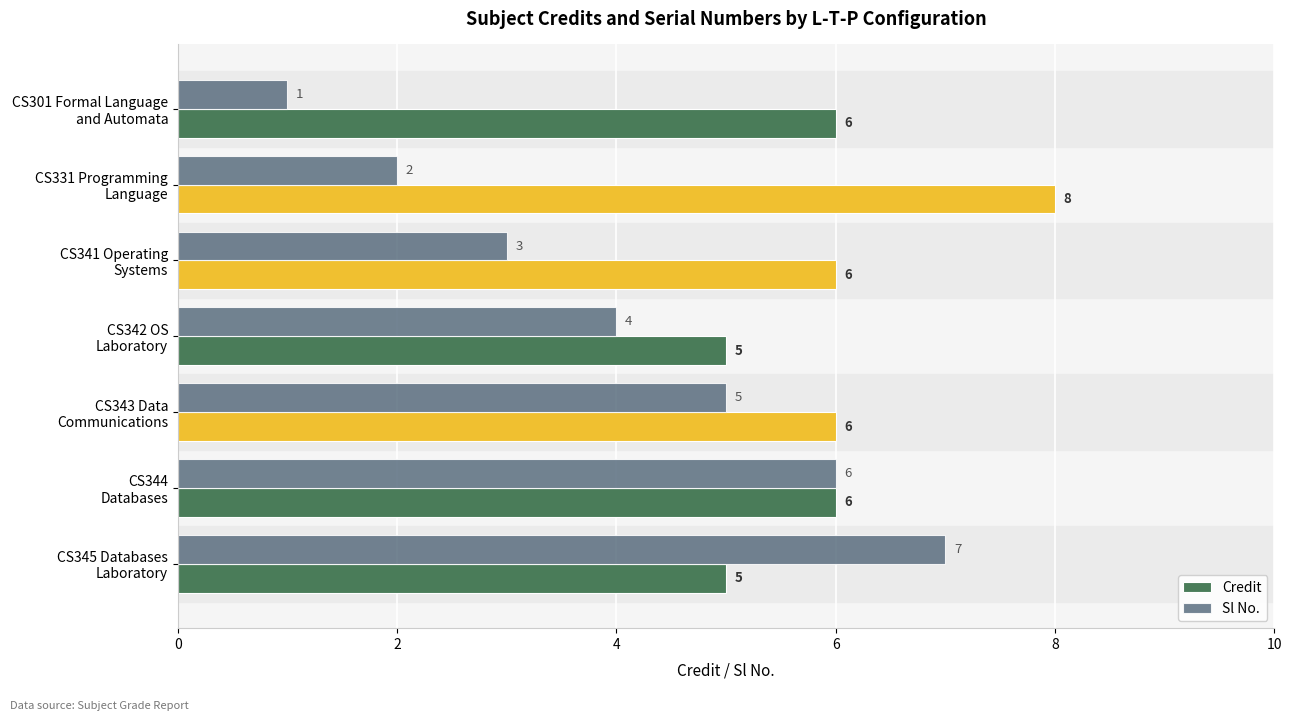

Which series has the largest total across all categories?

Credit